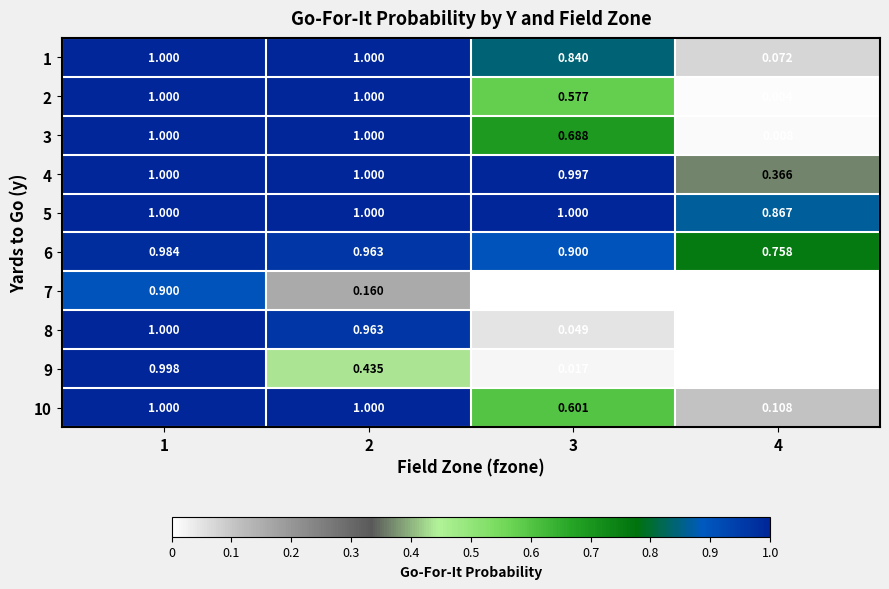

Is the value of 6 at 1 greater than the value of 8 at 3?

Yes